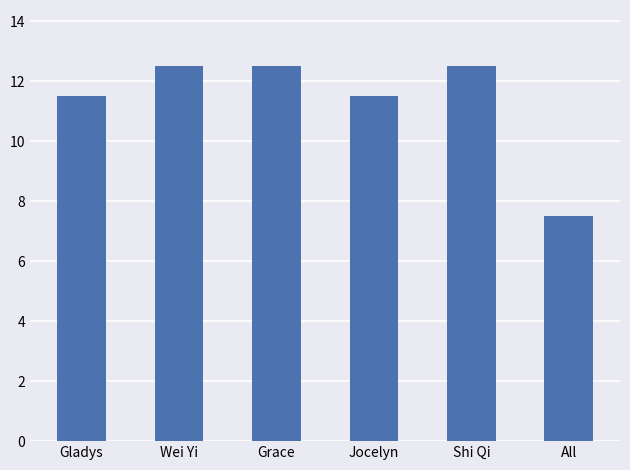

The chart shows a value of 17.1 at Grace. True or false?

False